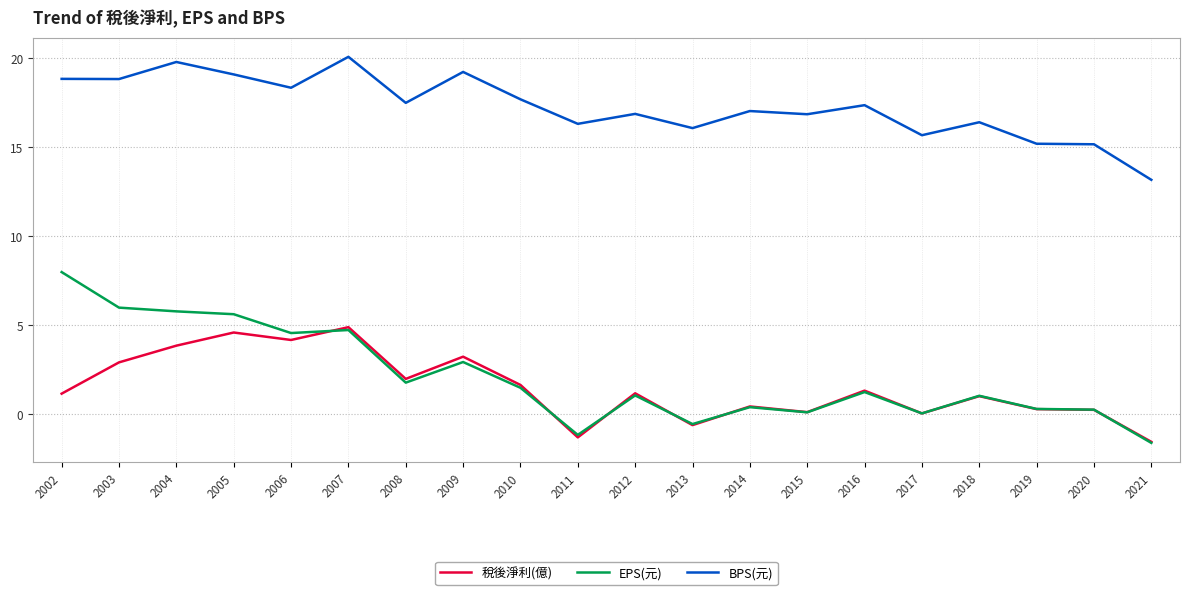

Is this an area chart (filled region under the line)?

No